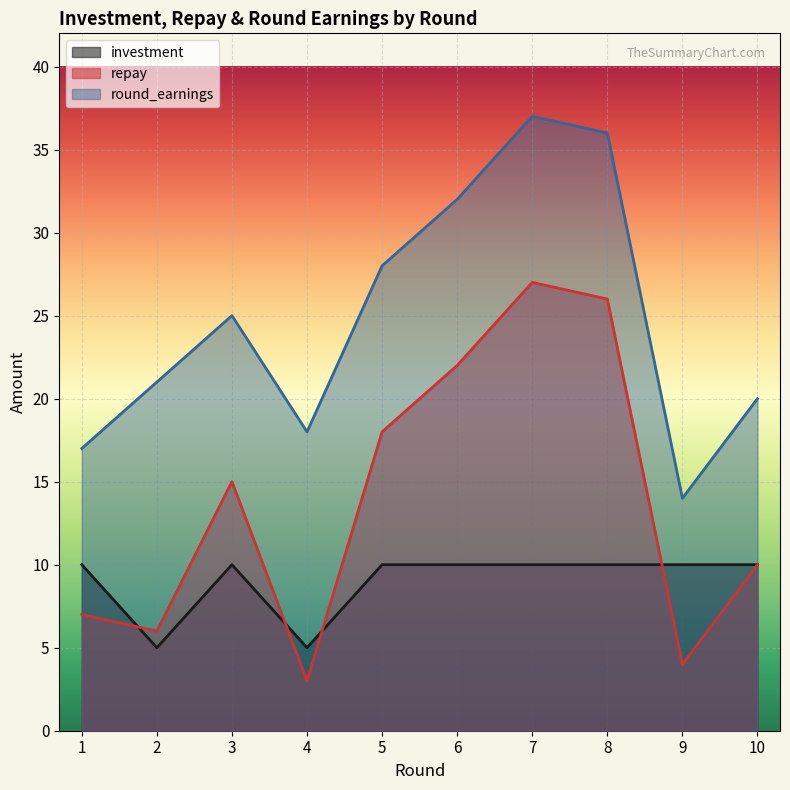

How many data points in repay are less than 15?

5